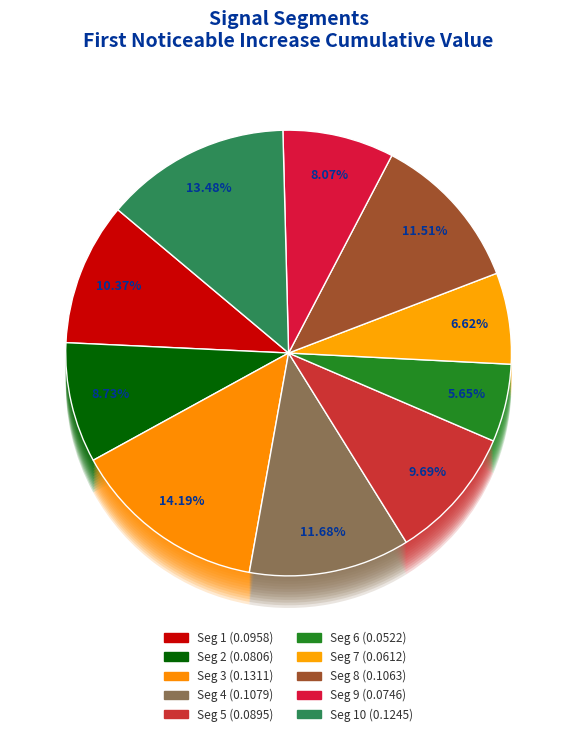

Is signal segment 8 the majority of the pie?

No